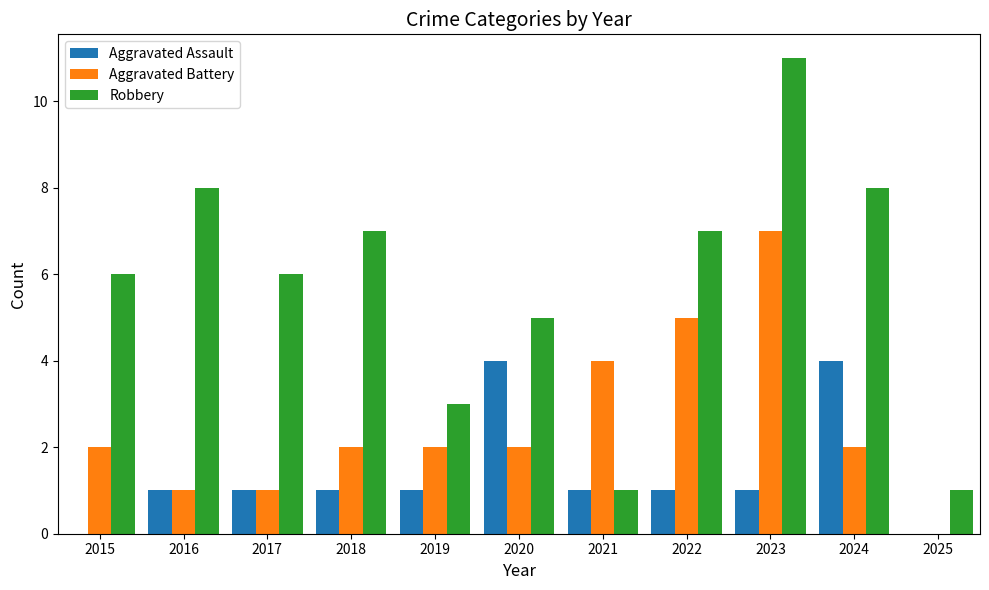

The Aggravated Assault series shows 1 at 2022. True or false?

True